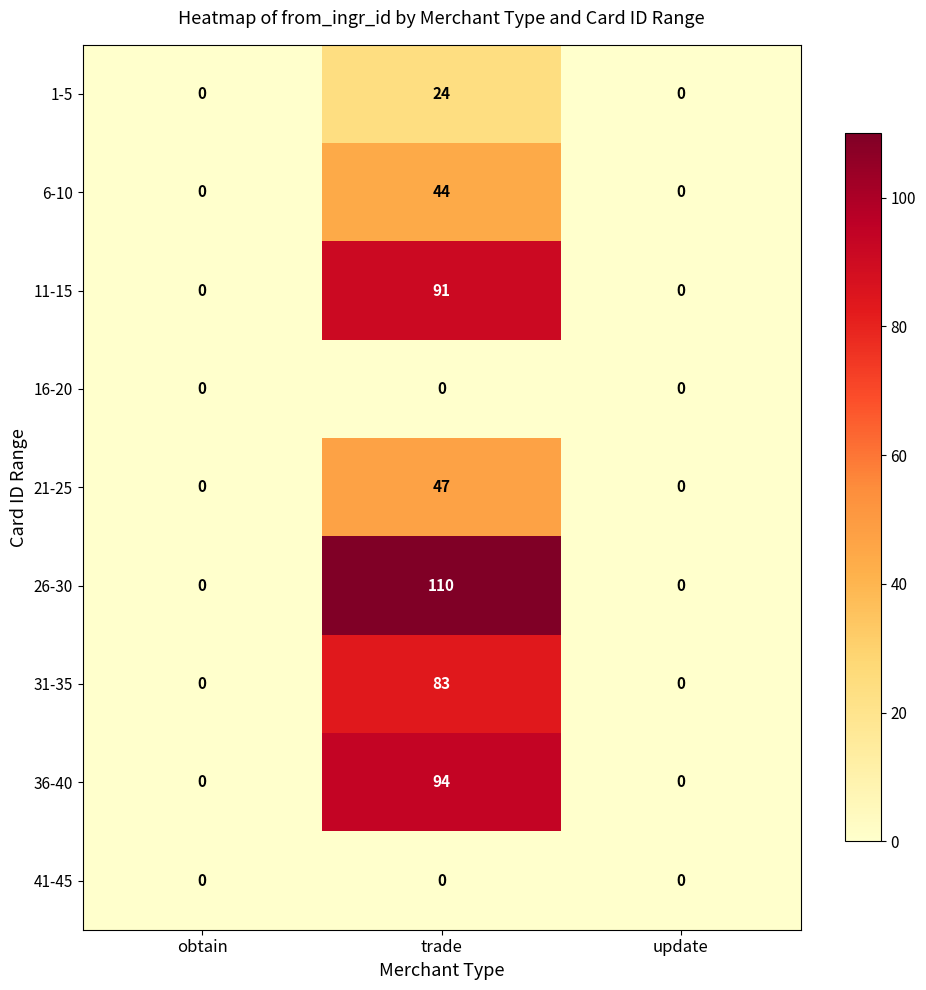

At how many categories does at least one series exceed 100?

1